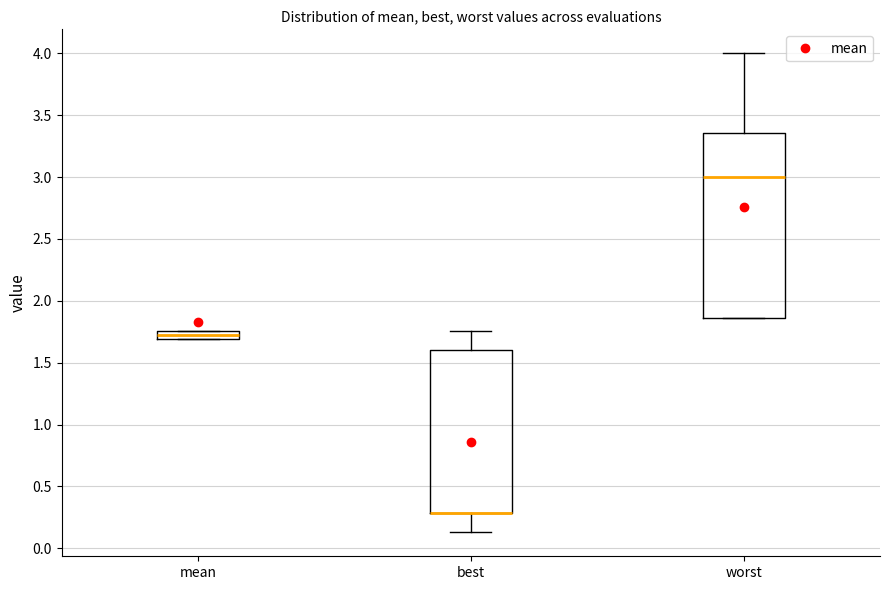

Which box is the tallest, from its lower edge to its upper edge?

worst